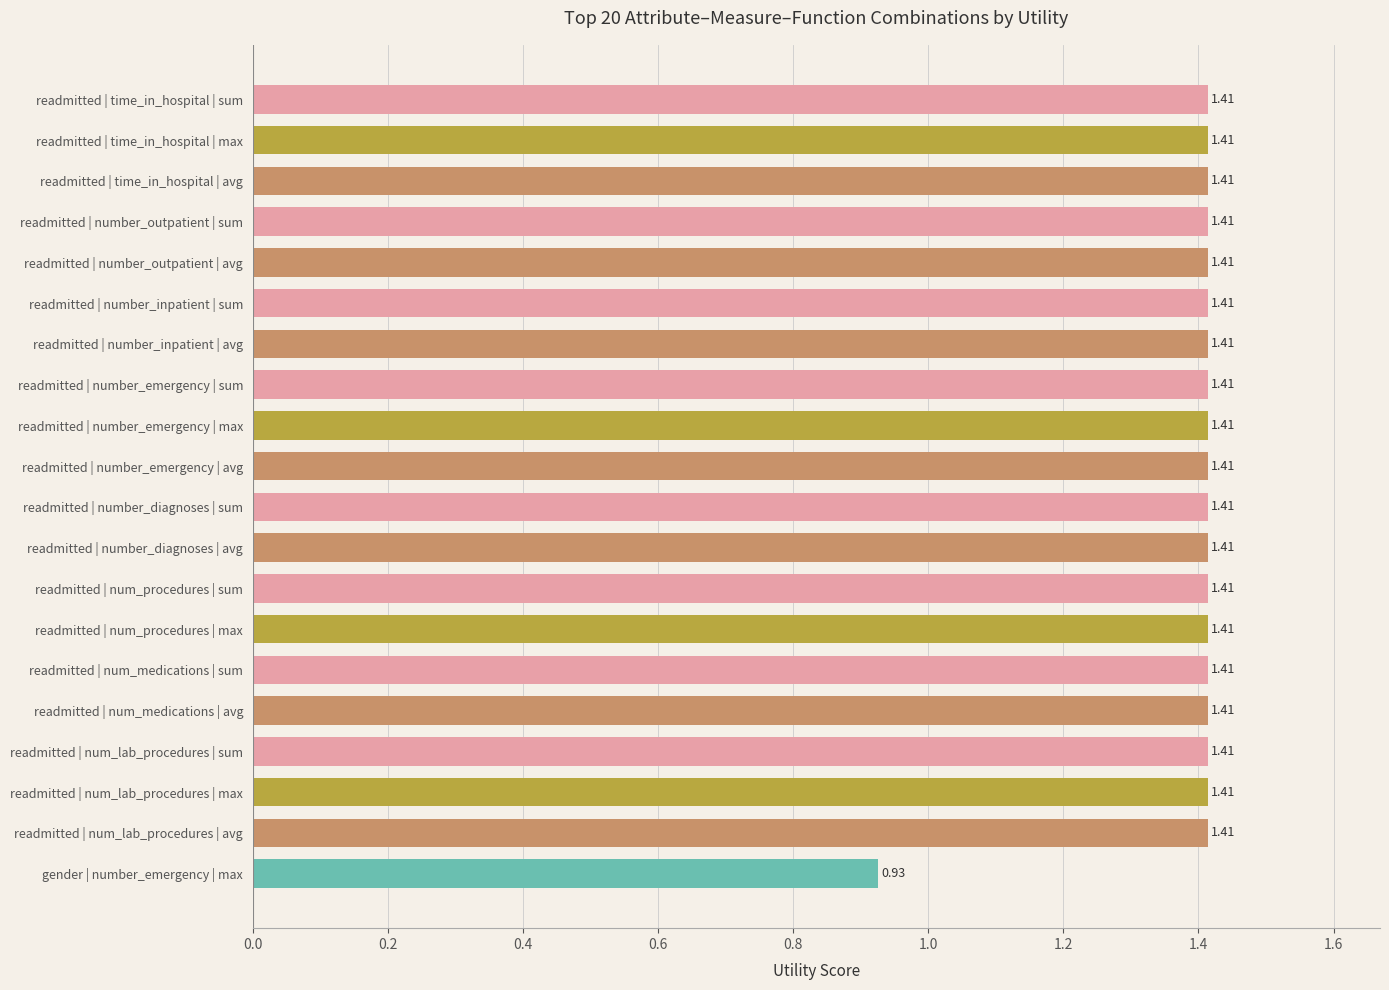

What is the label of the 11th bar from the bottom?

readmitted | number_emergency | avg